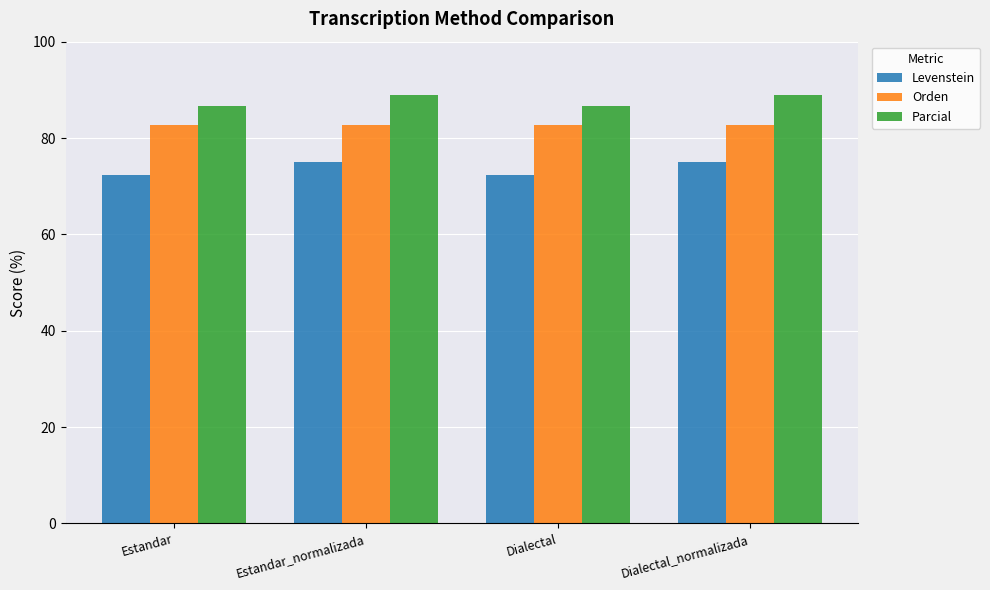

Read the Levenstein value at Dialectal.

72.2